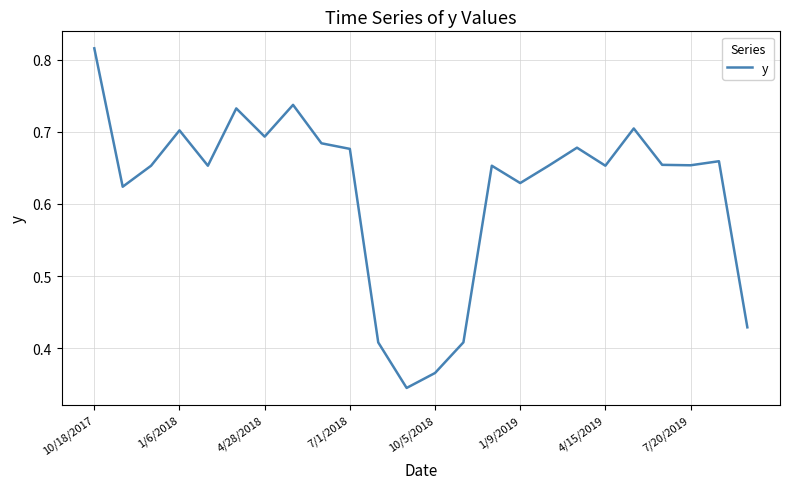

What is the difference between the maximum and minimum values?

0.5